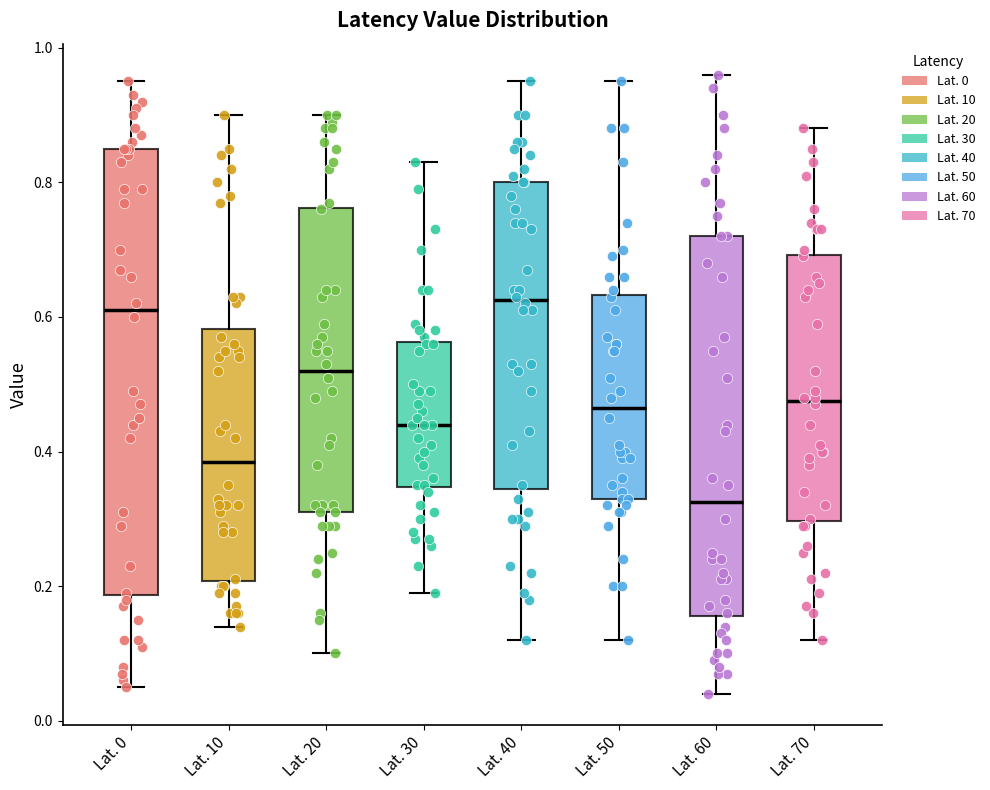

Where is the lower edge of the box for Lat. 30 on the y-axis? The values are not printed on the chart, so give them approximately, as read against the axis.

0.34